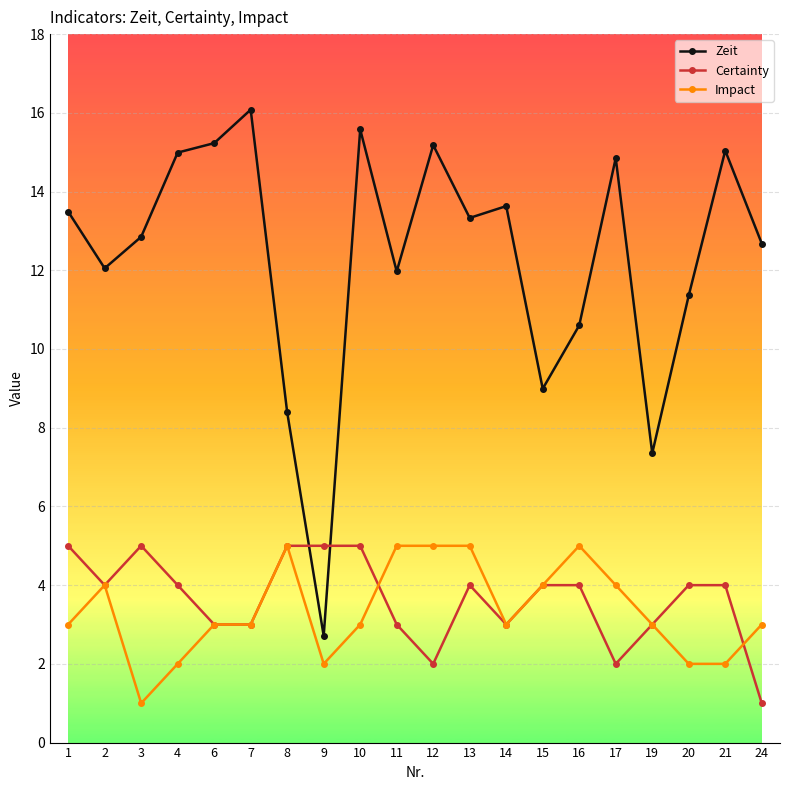

True or false: Impact and Zeit intersect in this chart.

False